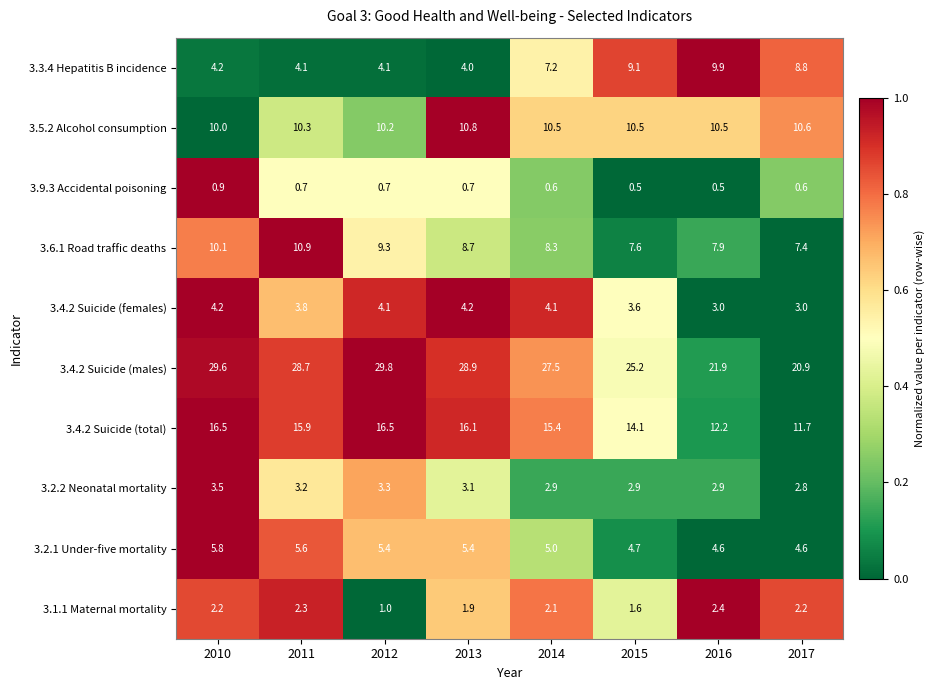

Which series has the largest total across all categories?

3.4.2 Suicide (males)